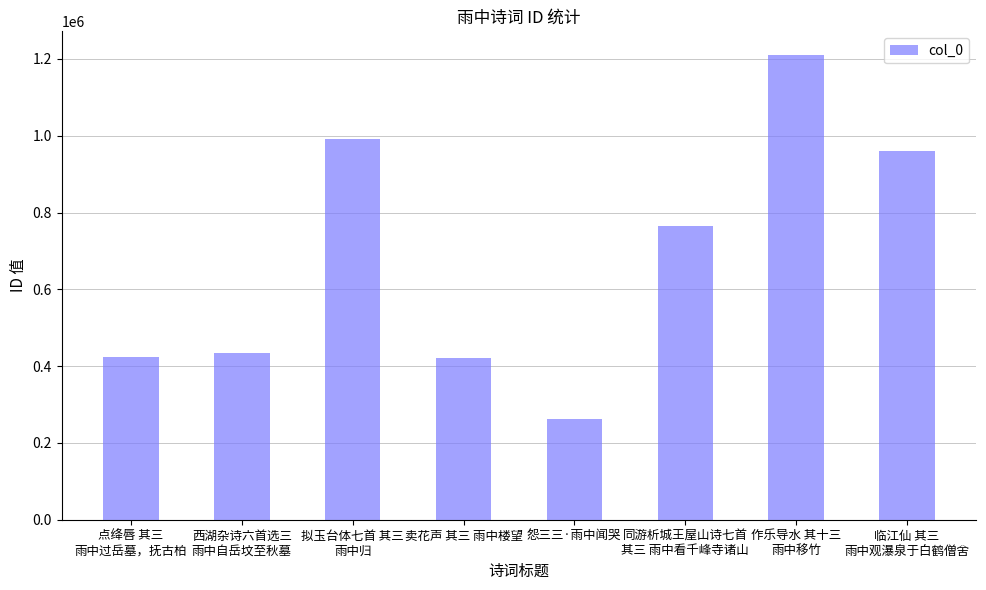

What is the greatest value displayed?

1211353